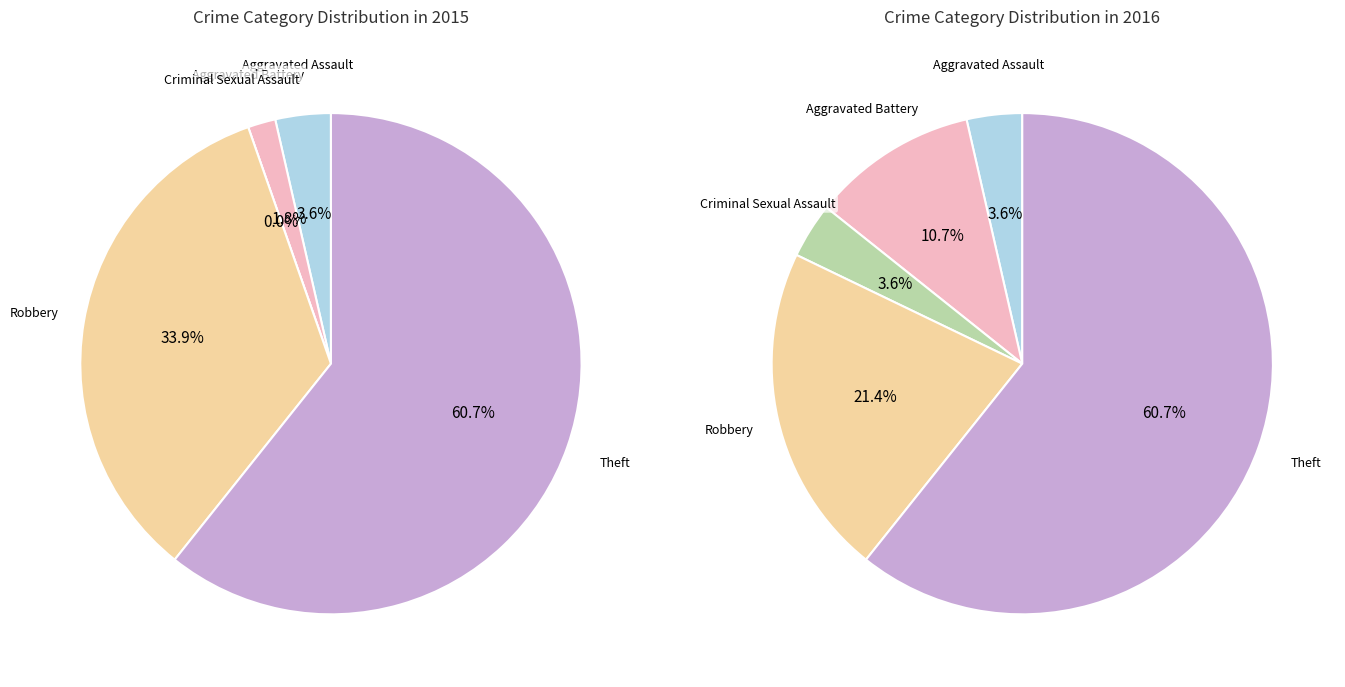

Combined, what portion of the pie is Aggravated Battery and Criminal Sexual Assault?

1.8%